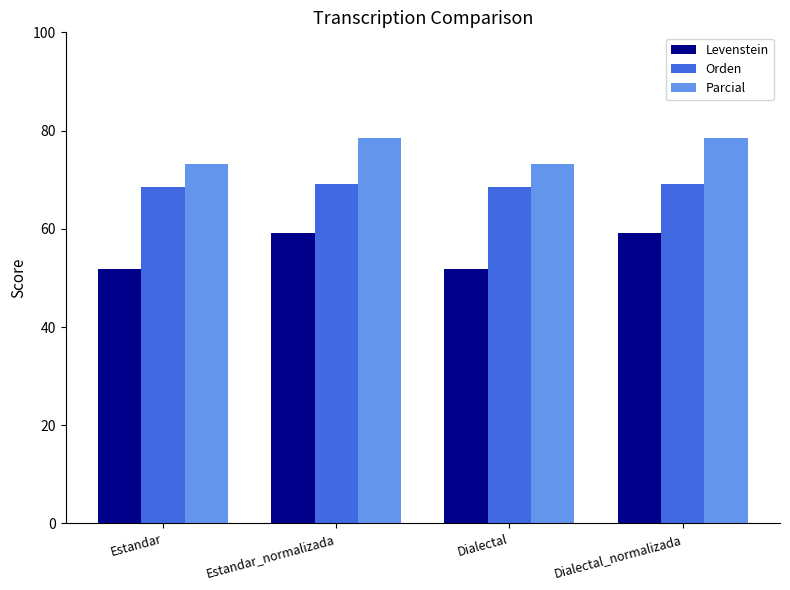

What value does the Levenstein series have at Estandar_normalizada?

59.2